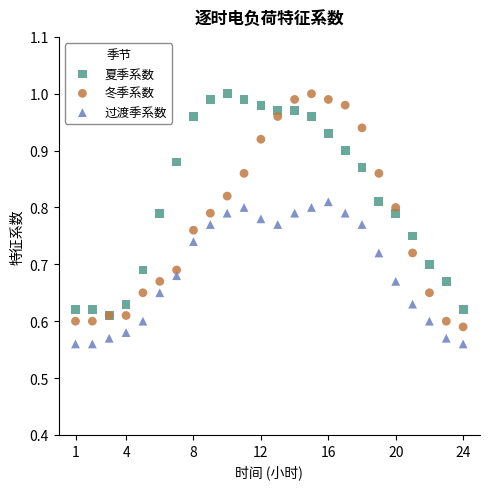

What are all the series names shown in the legend?

夏季系数, 冬季系数, 过渡季系数